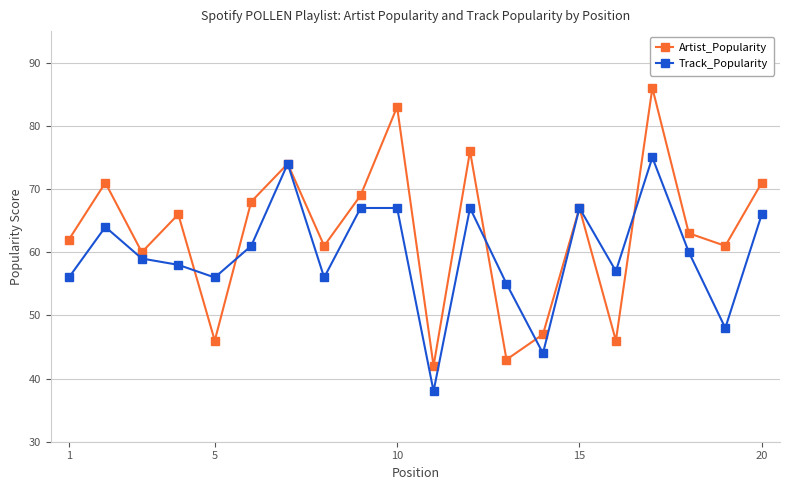

True or false: Artist_Popularity and Track_Popularity cross at least once.

True